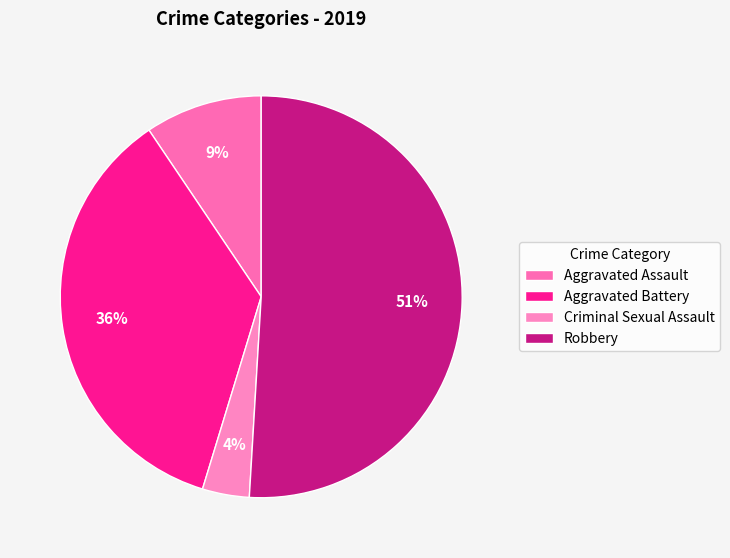

Which category has the smallest portion of the pie?

Criminal Sexual Assault